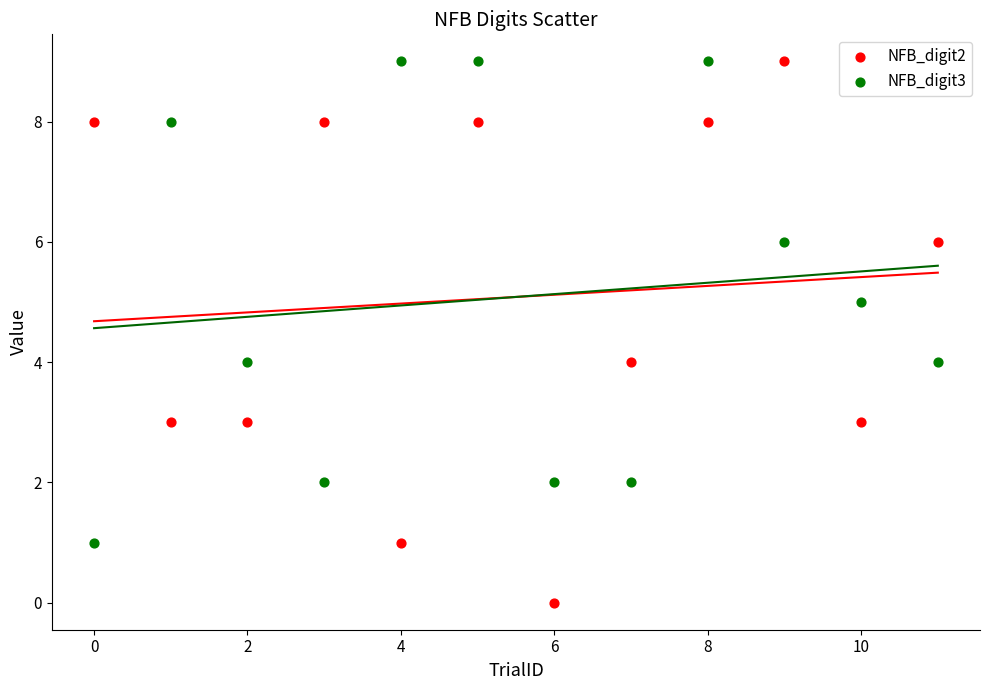

Which series reaches the minimum Y coordinate?

NFB_digit2